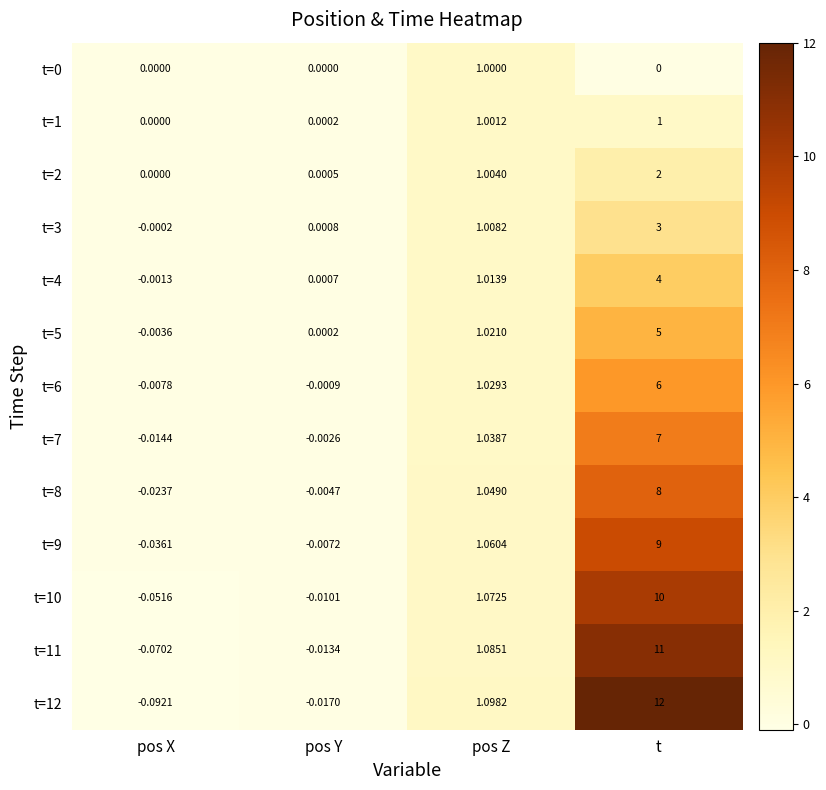

Is the value of t=9 at t greater than the value of t=4 at pos X?

Yes